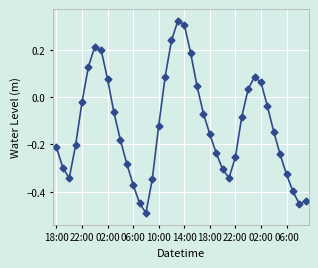

How many data points are less than 0?

27